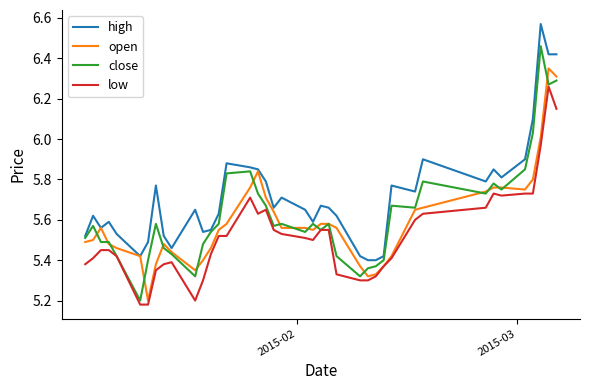

After their last crossing, which series has the higher values: close or open?

open